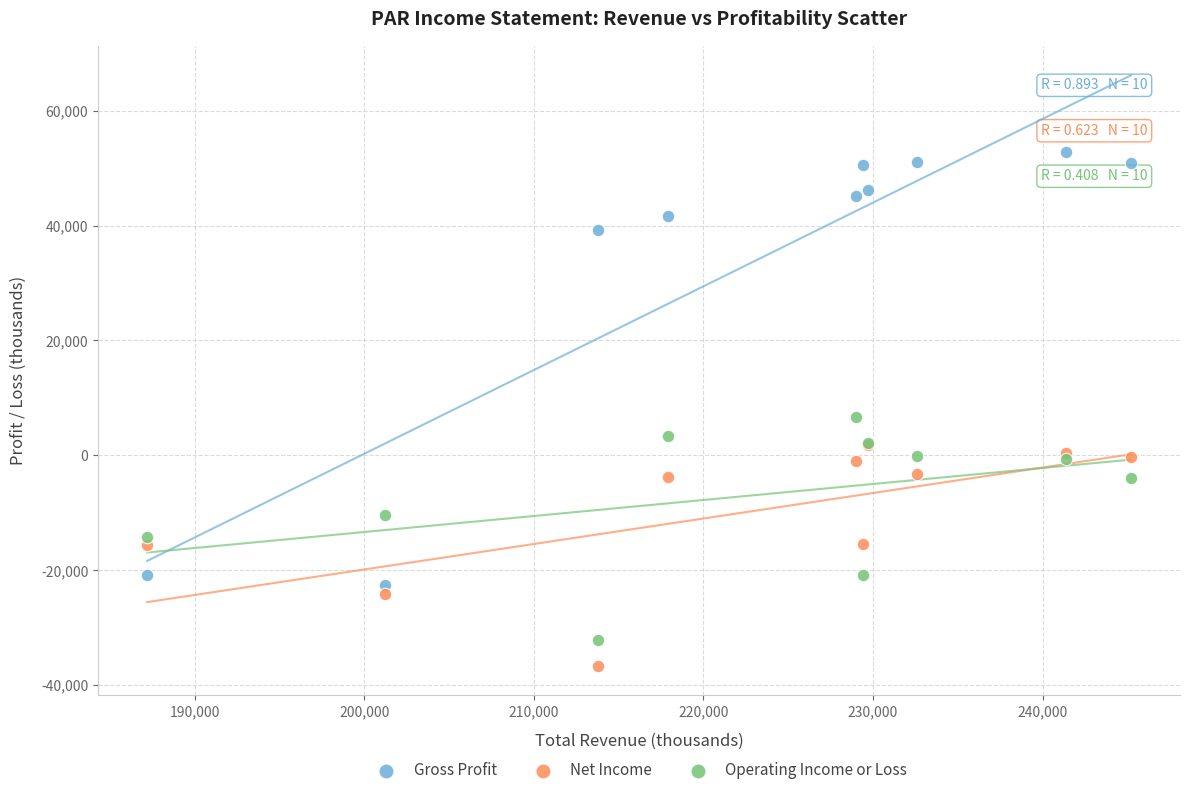

Which series contains the highest Y value?

Gross Profit